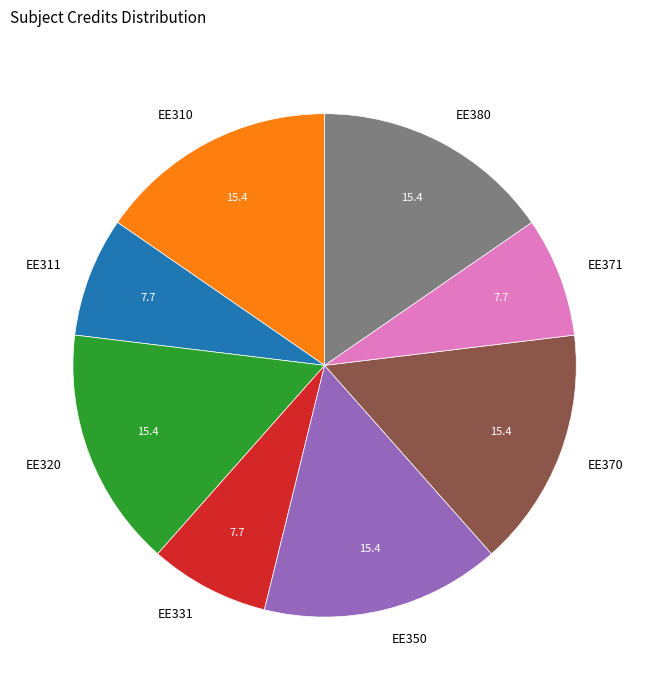

How many segments does this pie chart have?

8